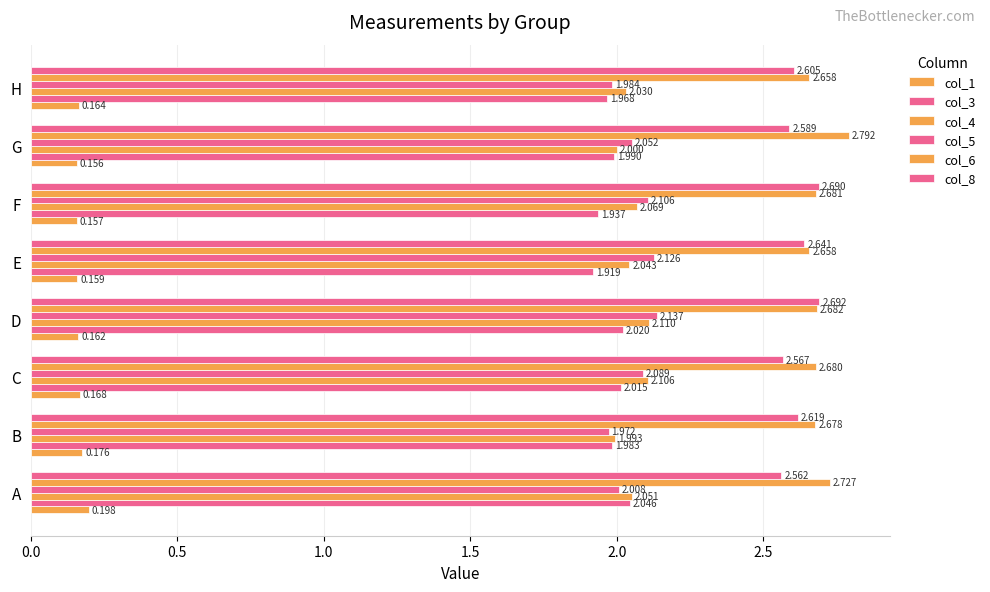

Reading right to left, list all the values displayed in this chart.

col_1: 0.2	0.2	0.2	0.2	0.2	0.2	0.2	0.2
col_3: 2.0	2.0	1.9	1.9	2.0	2.0	2.0	2.0
col_4: 2.0	2.0	2.1	2.0	2.1	2.1	2.0	2.1
col_5: 2.0	2.1	2.1	2.1	2.1	2.1	2.0	2.0
col_6: 2.7	2.8	2.7	2.7	2.7	2.7	2.7	2.7
col_8: 2.6	2.6	2.7	2.6	2.7	2.6	2.6	2.6